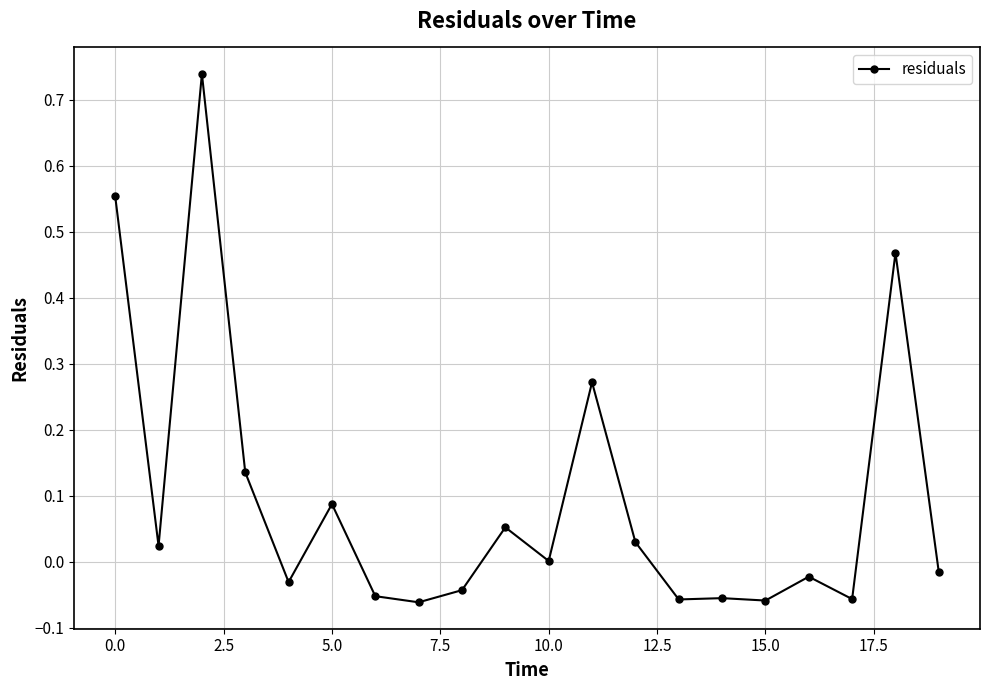

True or false: there are more than 1 points higher than both neighbors.

True